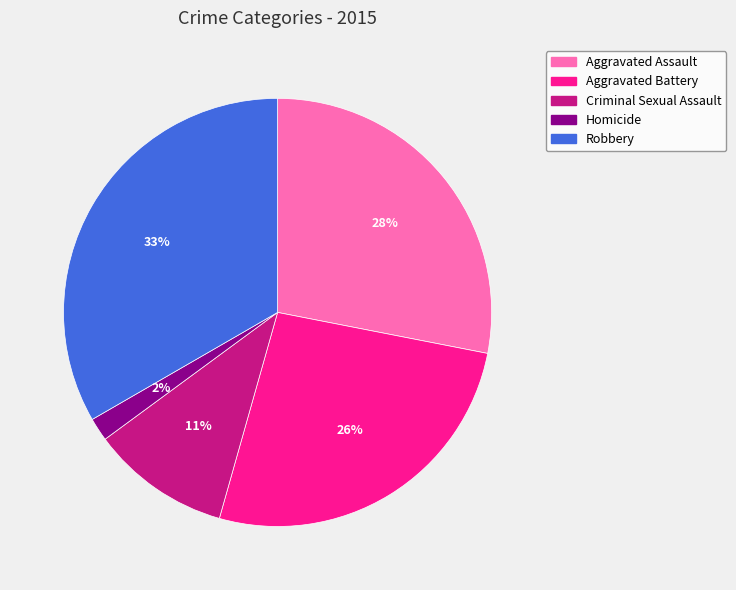

To the nearest percent, what is the combined percentage of Aggravated Battery and Homicide?

28%